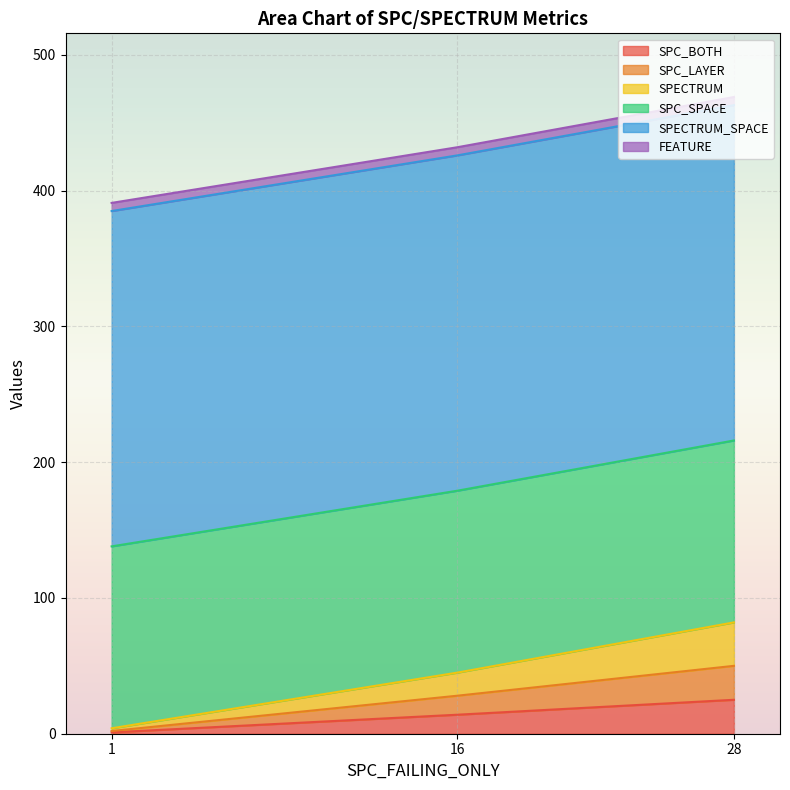

Where does the SPECTRUM series first go above 17?

28